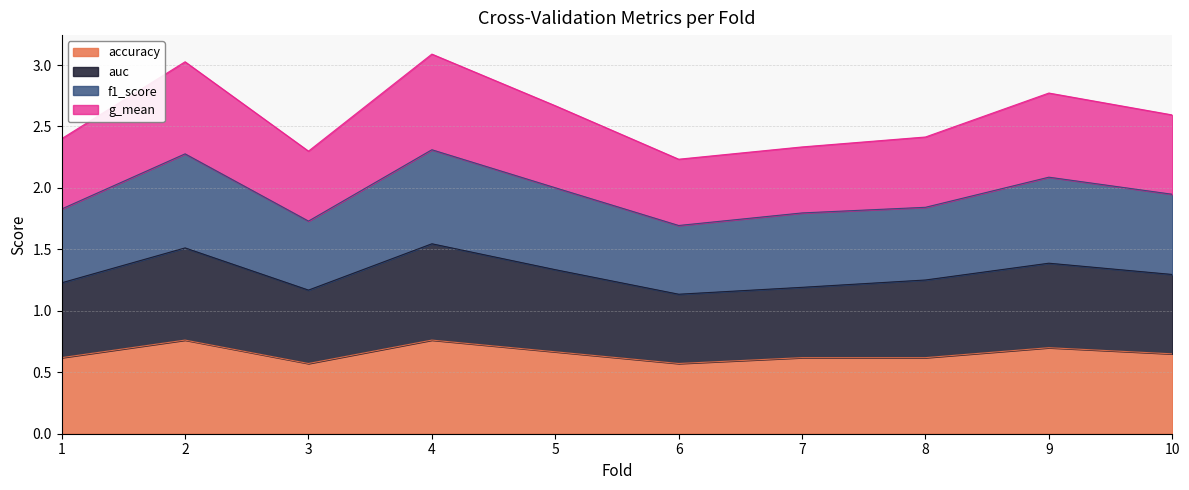

What is the smallest value displayed?

0.6